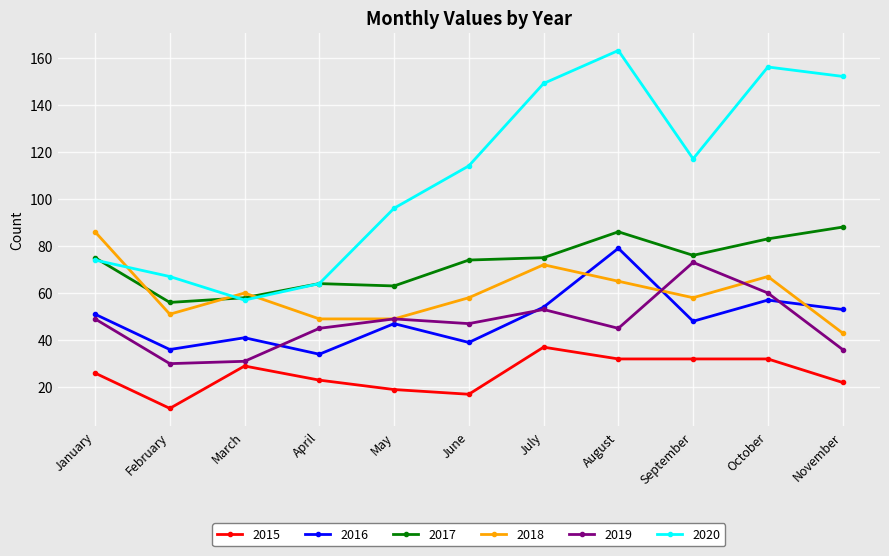

Does the chart display data point markers on the line(s)?

Yes